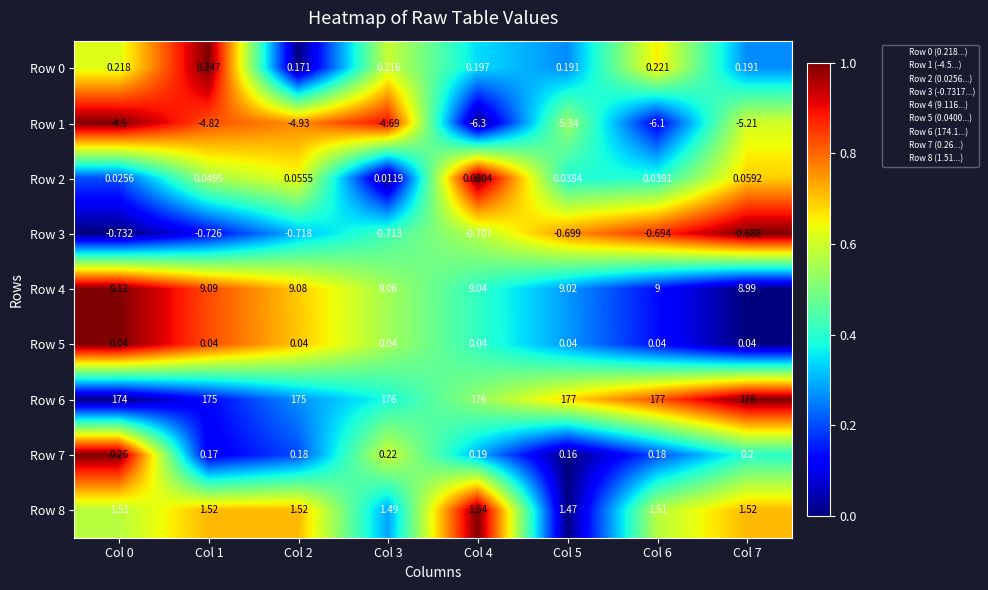

Is the value of Row 4 at Col 5 greater than the value of Row 3 at Col 1?

Yes